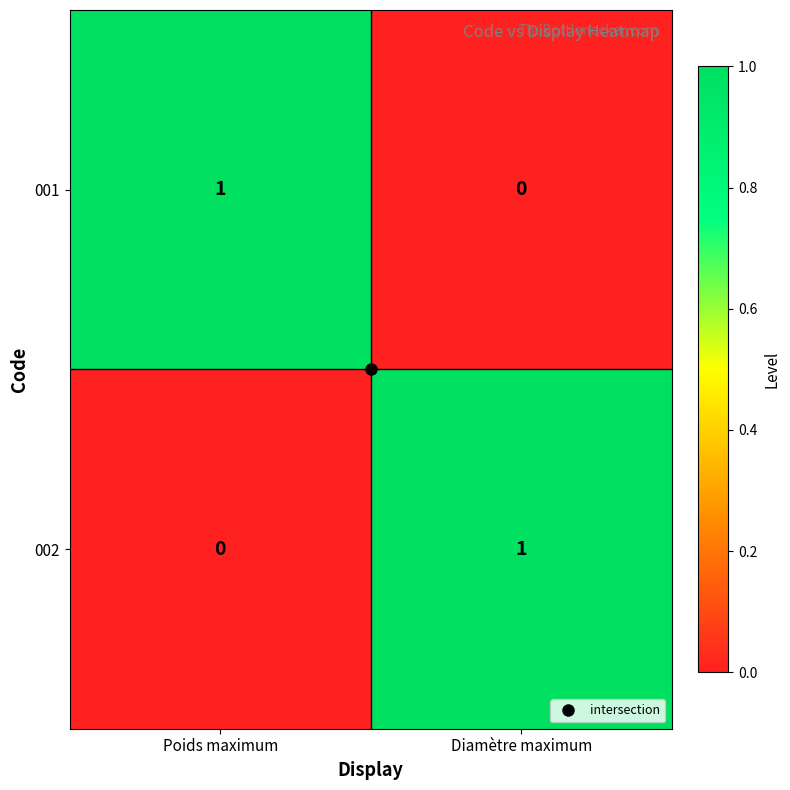

At Diamètre maximum, list the series in order from largest to smallest.

002, 001